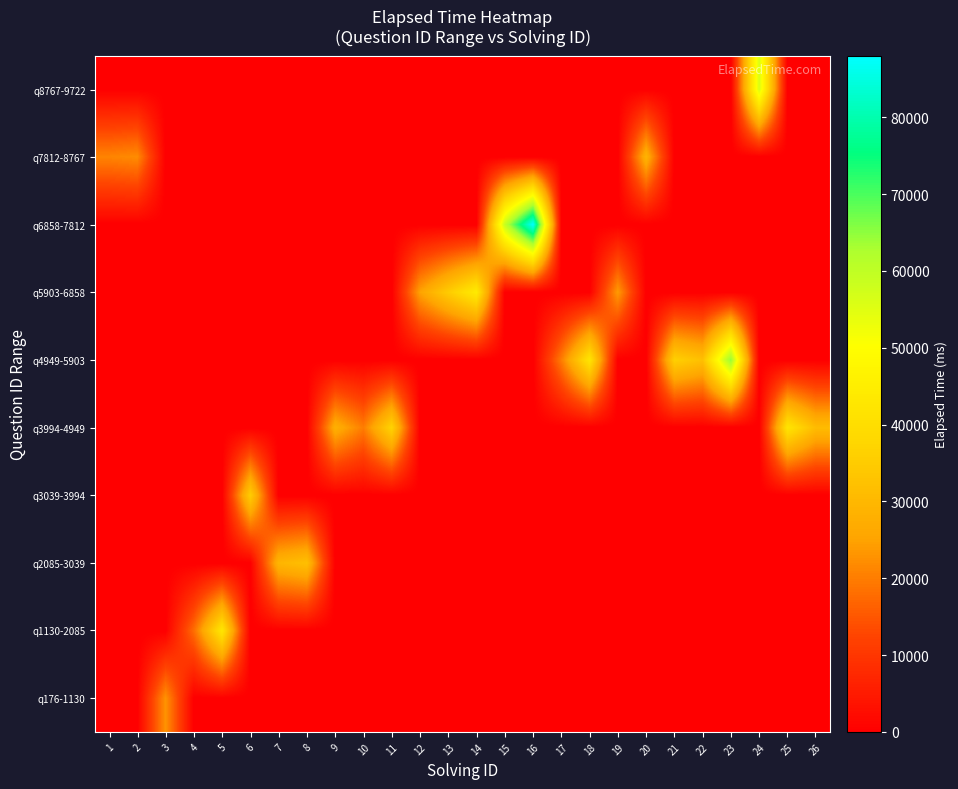

At which category is the sum across all series the highest?

16